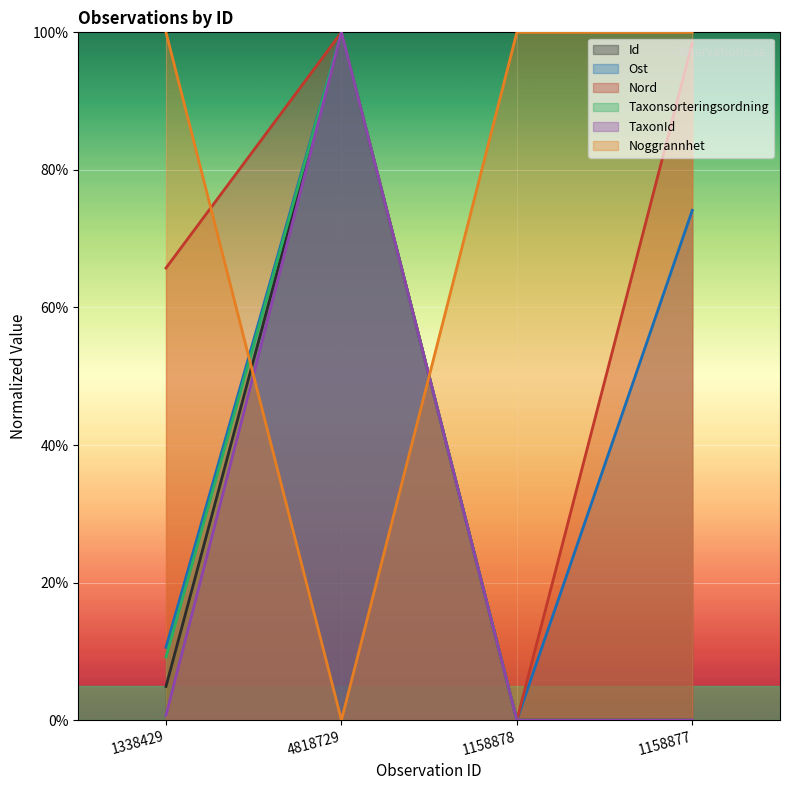

At which category does the chart reach its minimum across all series?

1158877